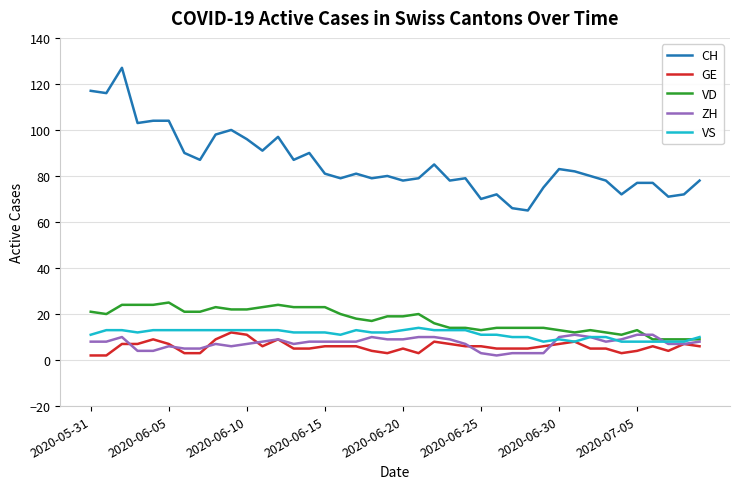

Reading right to left, extract all data points from this chart.

CH: 78	72	71	77	77	72	78	80	82	83	75	65	66	72	70	79	78	85	79	78	80	79	81	79	81	90	87	97	91	96	100	98	87	90	104	104	103	127	116	117
GE: 6	7	4	6	4	3	5	5	8	7	6	5	5	5	6	6	7	8	3	5	3	4	6	6	6	5	5	9	6	11	12	9	3	3	7	9	7	7	2	2
VD: 9	9	9	9	13	11	12	13	12	13	14	14	14	14	13	14	14	16	20	19	19	17	18	20	23	23	23	24	23	22	22	23	21	21	25	24	24	24	20	21
ZH: 8	7	7	11	11	9	8	10	11	10	3	3	3	2	3	7	9	10	10	9	9	10	8	8	8	8	7	9	8	7	6	7	5	5	6	4	4	10	8	8
VS: 10	8	8	8	8	8	10	10	8	9	8	10	10	11	11	13	13	13	14	13	12	12	13	11	12	12	12	13	13	13	13	13	13	13	13	13	12	13	13	11